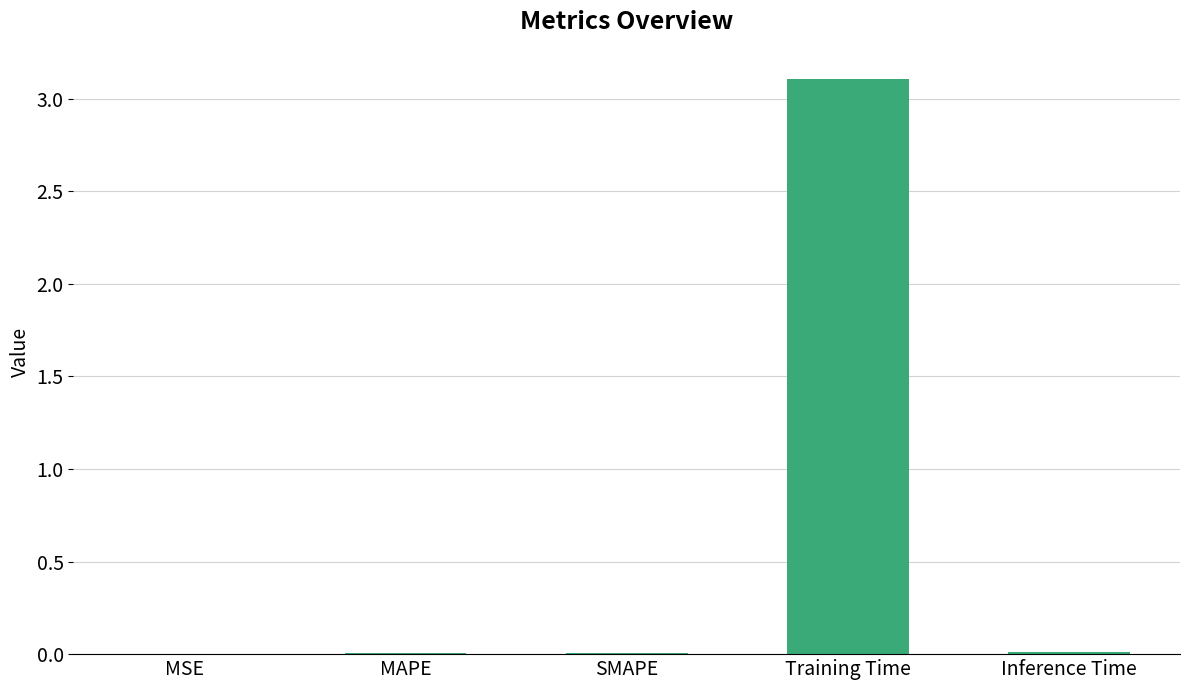

What is the greatest value displayed?

3.1